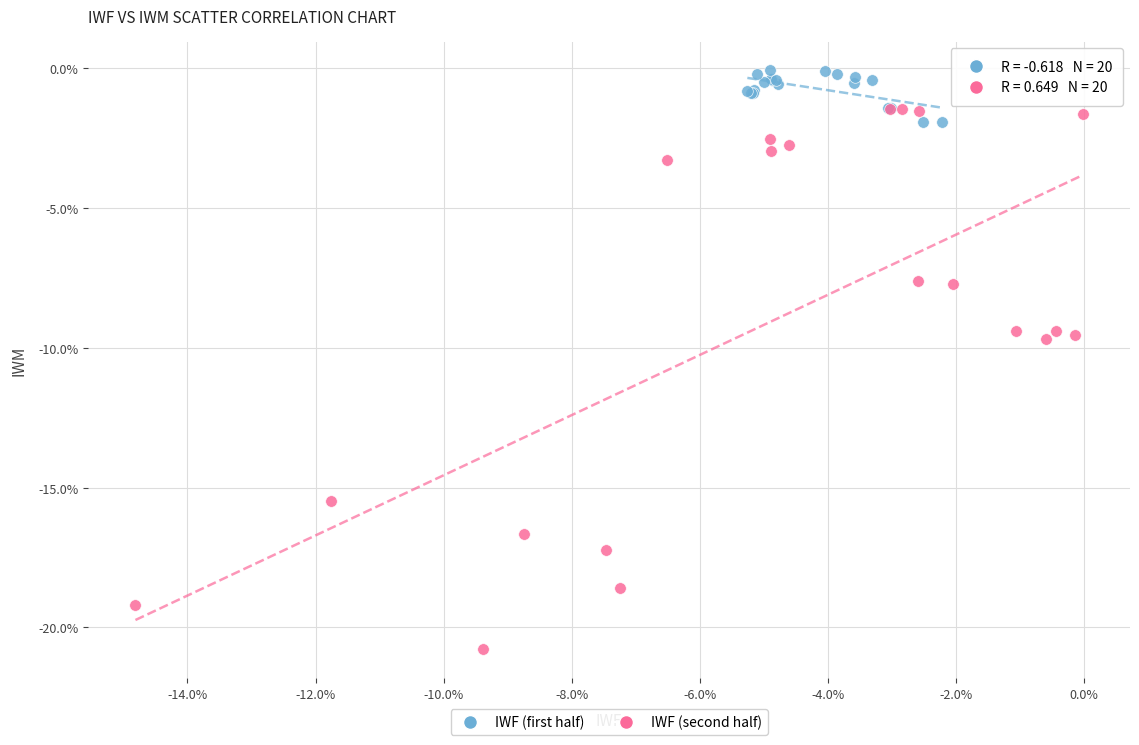

Which series reaches the maximum Y coordinate?

IWF (first half)